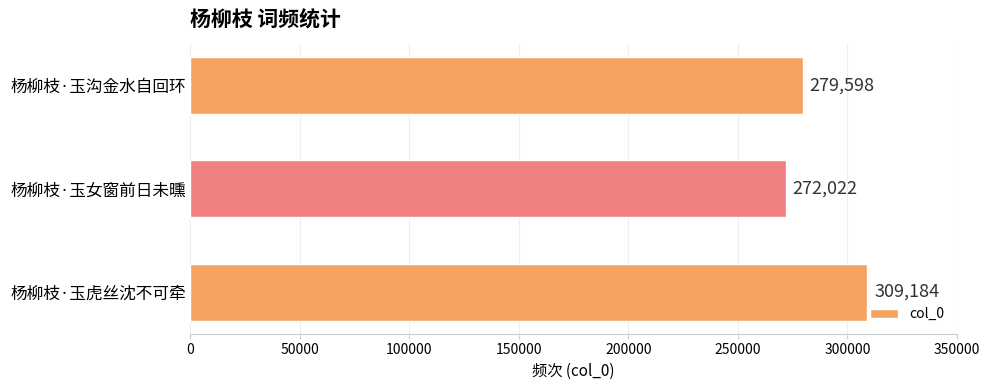

Reading bottom to top, extract all data points from this chart.

杨柳枝·玉虎丝沈不可牵=309184	杨柳枝·玉女窗前日未曛=272022	杨柳枝·玉沟金水自回环=279598